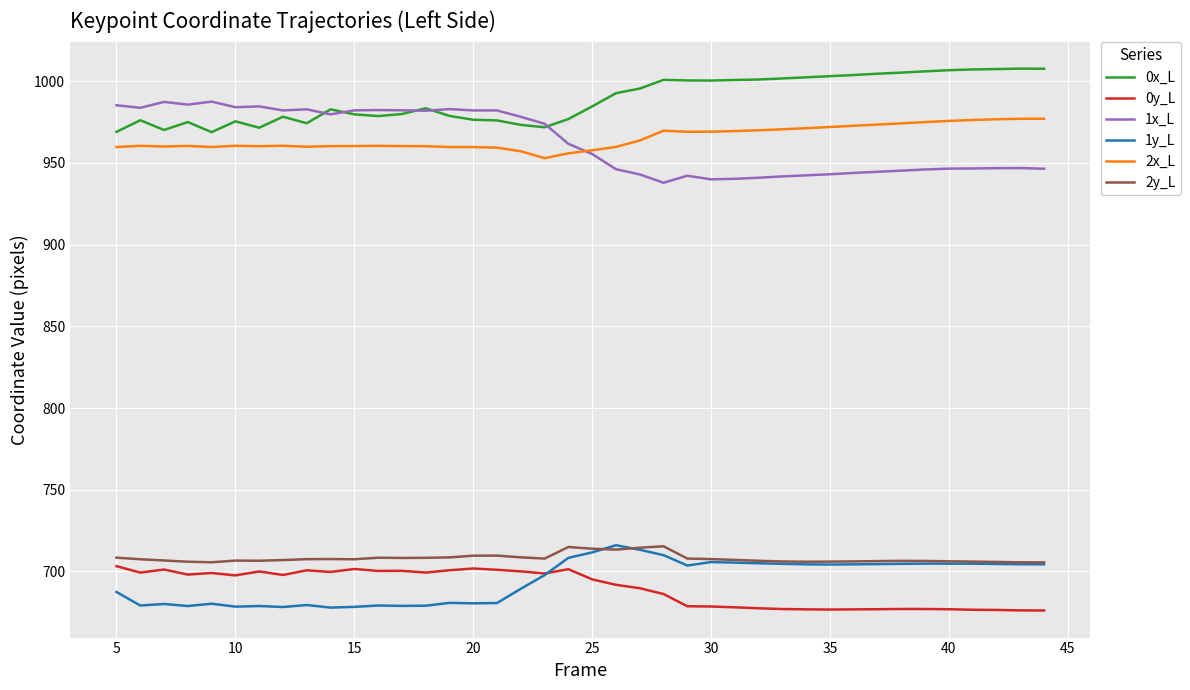

Which series has the largest total across all categories?

0x_L